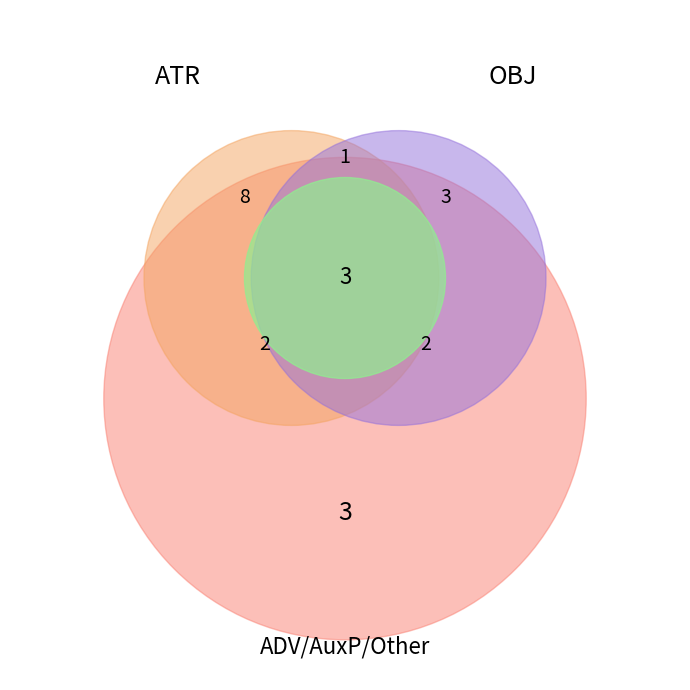

Which category has the biggest portion of the pie?

ATR